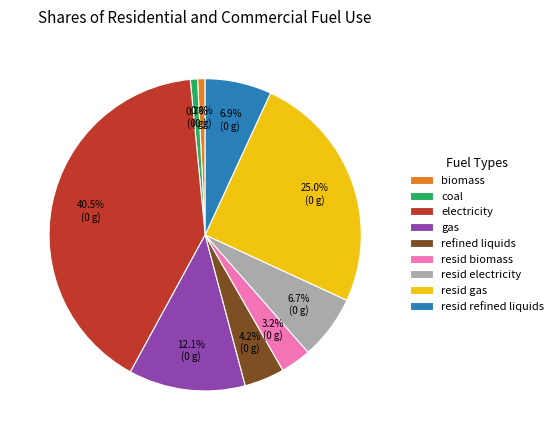

Is it true that electricity is 31% of the pie?

False